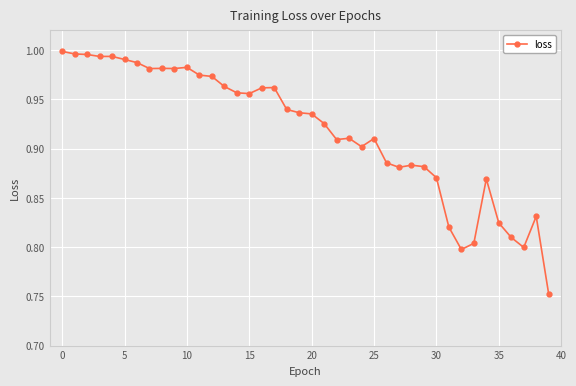

Does the chart display data point markers on the line(s)?

Yes